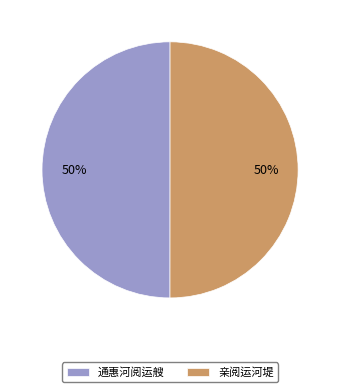

To the nearest percent, what portion does 亲阅运河堤 represent?

50%